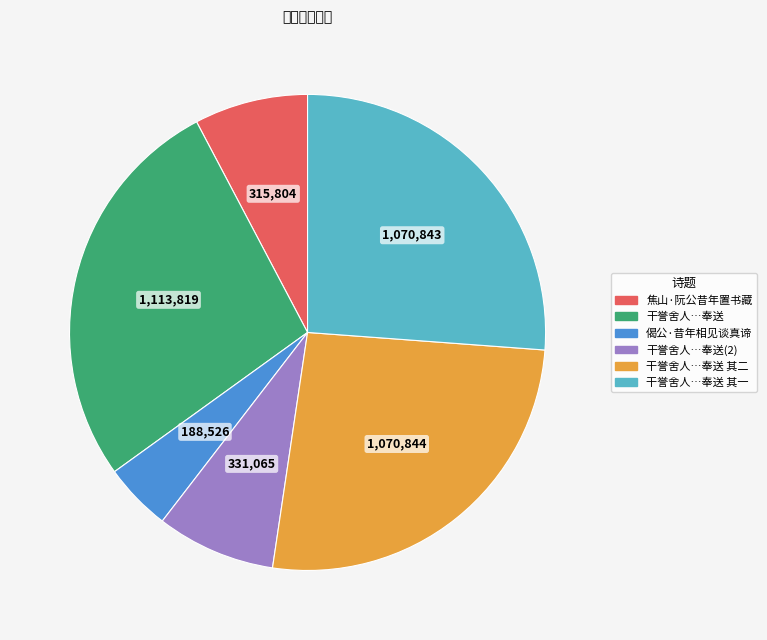

How many segments does this pie chart have?

6